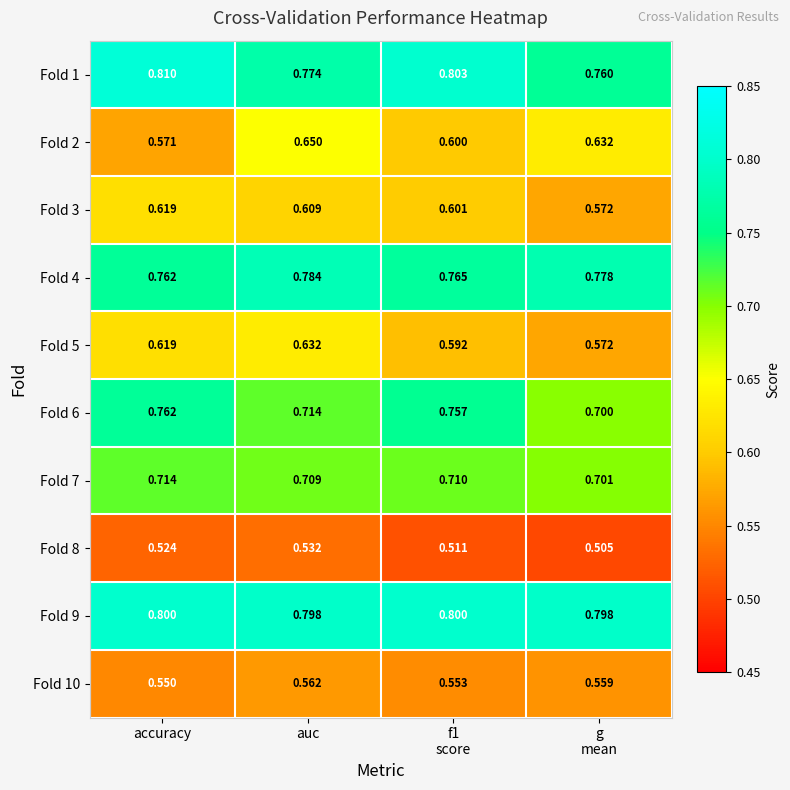

Between auc and g
mean, which series saw the biggest shift?

Fold 5